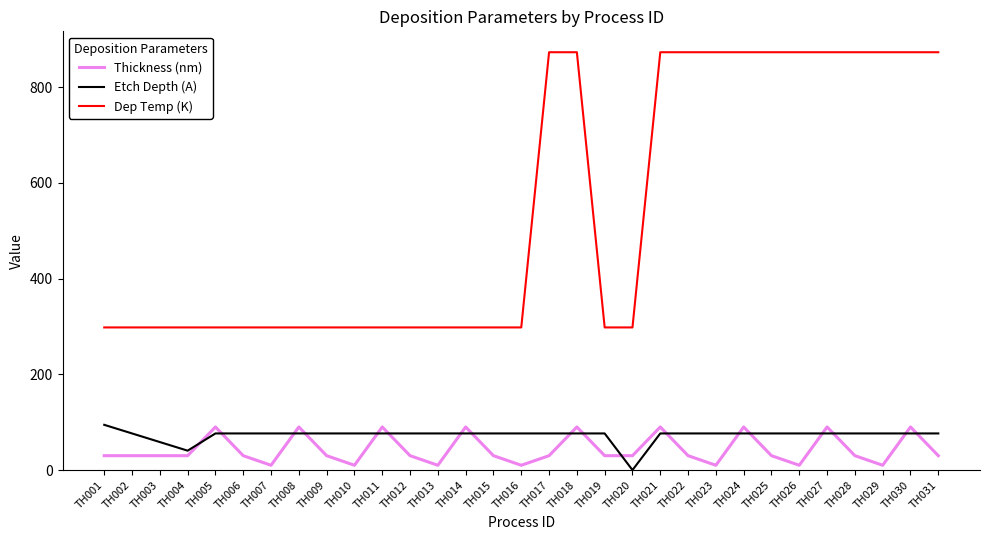

Count the Thickness (nm) values in the range 30 to 90.

24